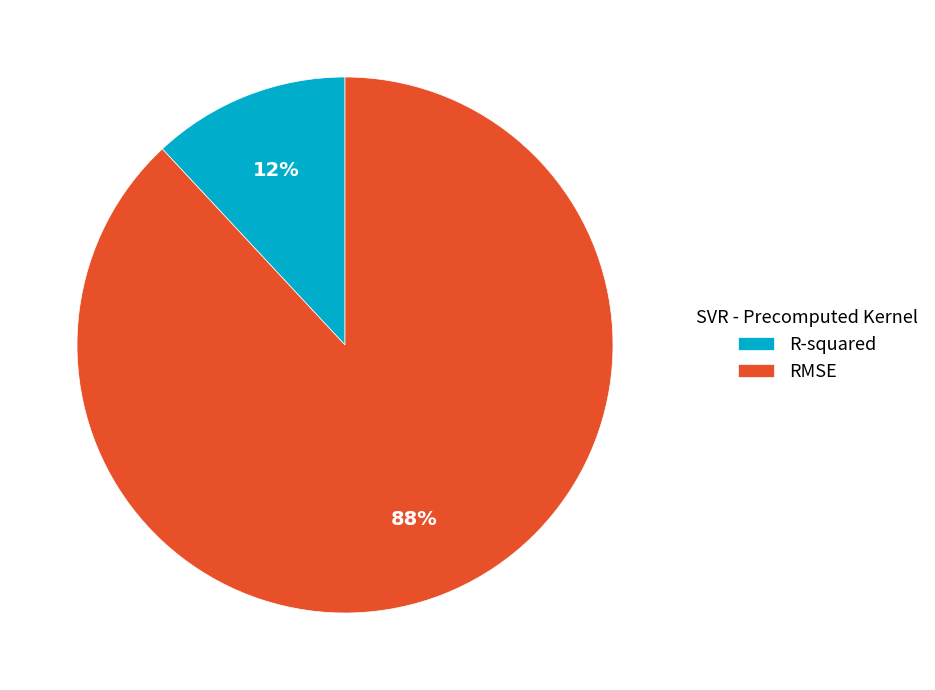

How many slices are in this pie chart?

2